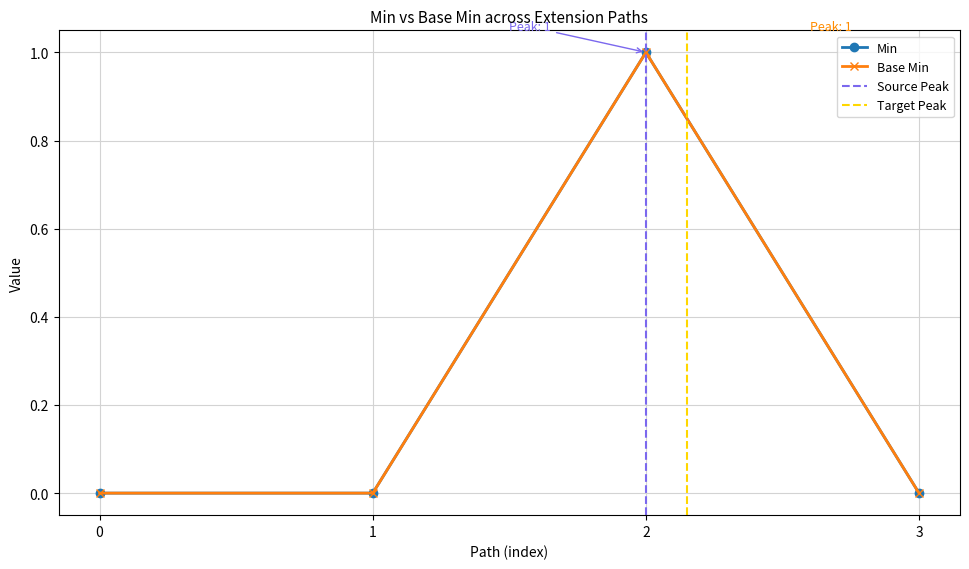

Reading left to right, transcribe all the data shown in this chart.

Min: 0	0	1	0
Base Min: 0	0	1	0